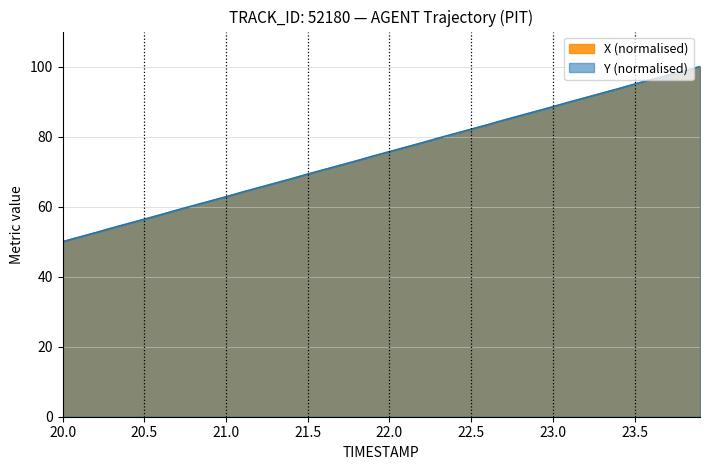

Is the value of X (normalised) at 23.5 greater than the value of Y (normalised) at 21.5?

Yes